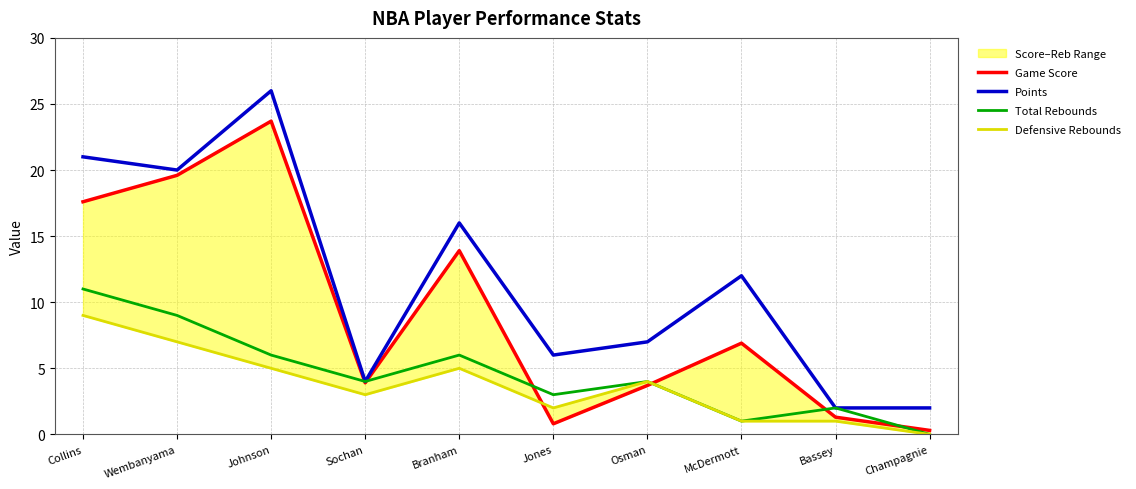

Rank the categories by Total Rebounds value from highest to lowest.

Collins, Wembanyama, Johnson, Branham, Sochan, Osman, Jones, Bassey, McDermott, Champagnie